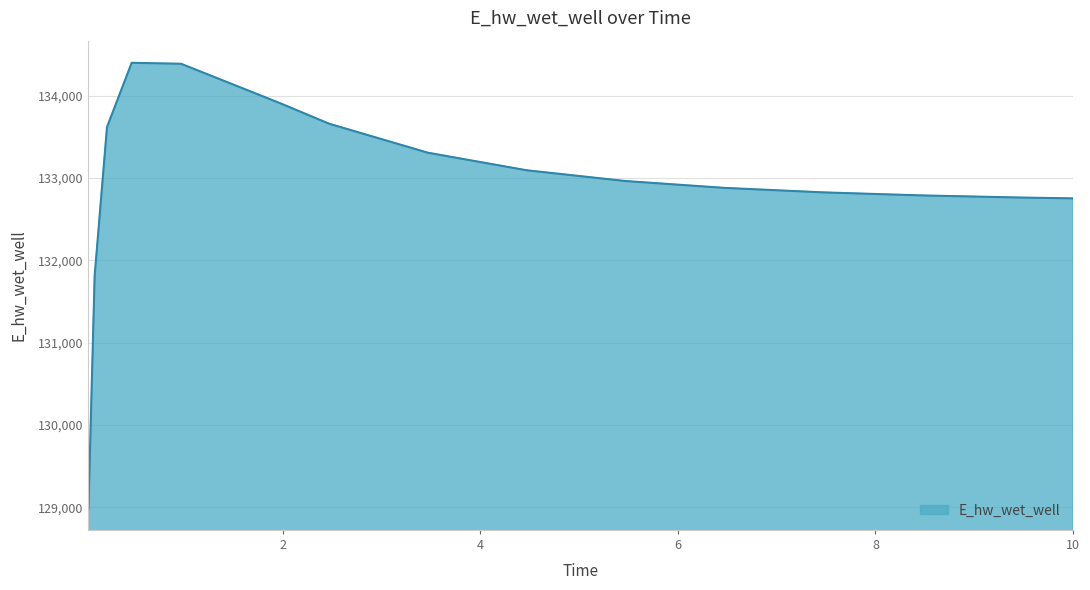

What is the greatest value displayed?

134399.2